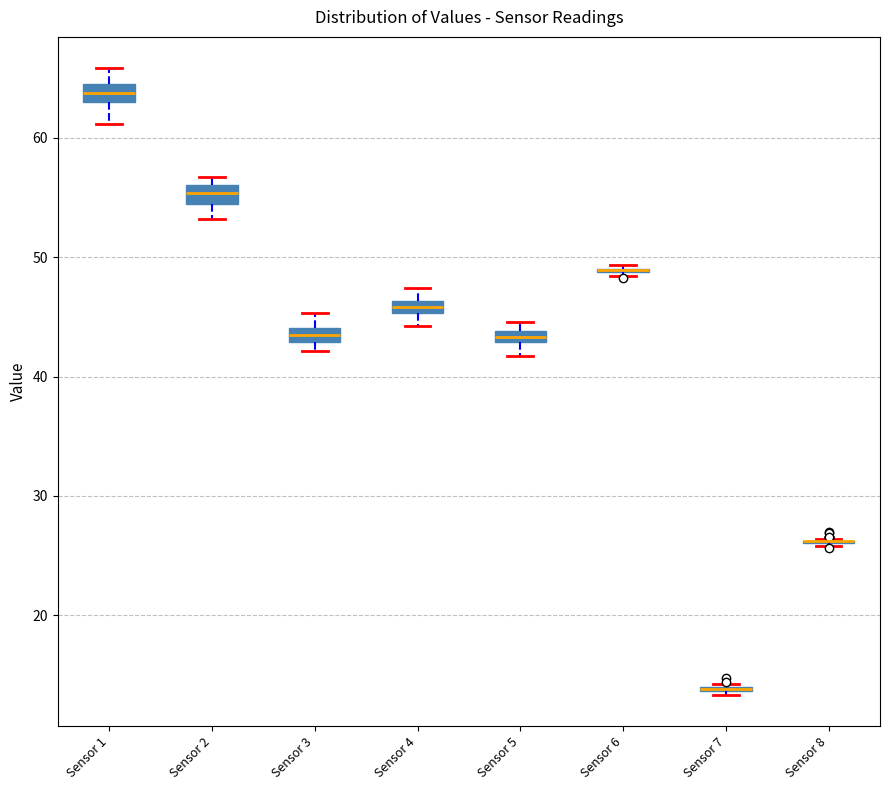

Where is the lower edge of the box for Sensor 4 on the y-axis? The values are not printed on the chart, so give them approximately, as read against the axis.

45